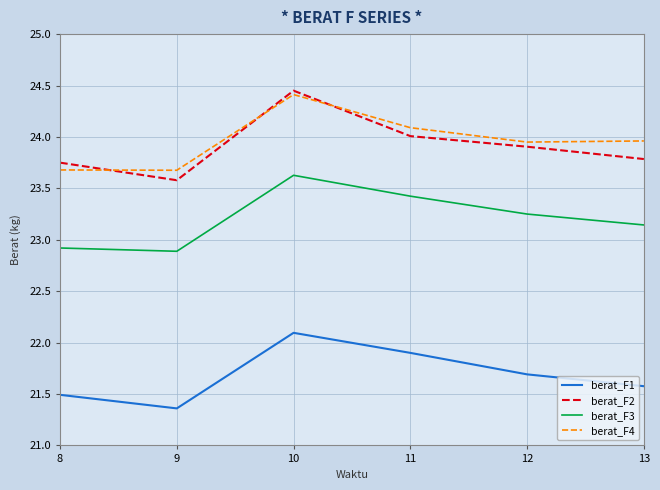

What is the total value across all series at 9?

91.5